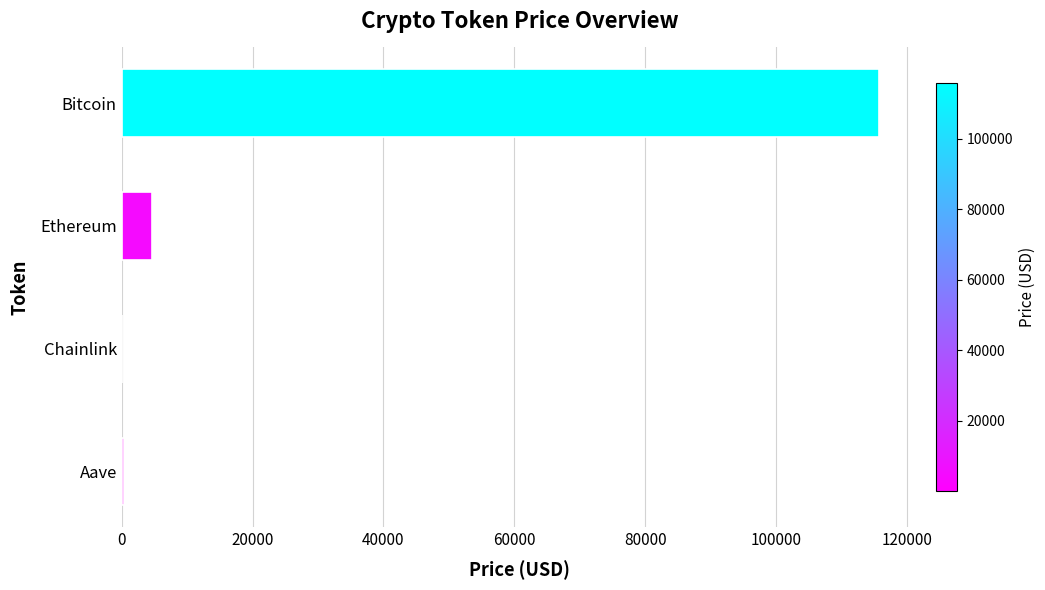

What is the approximate value at Ethereum?

4677.5